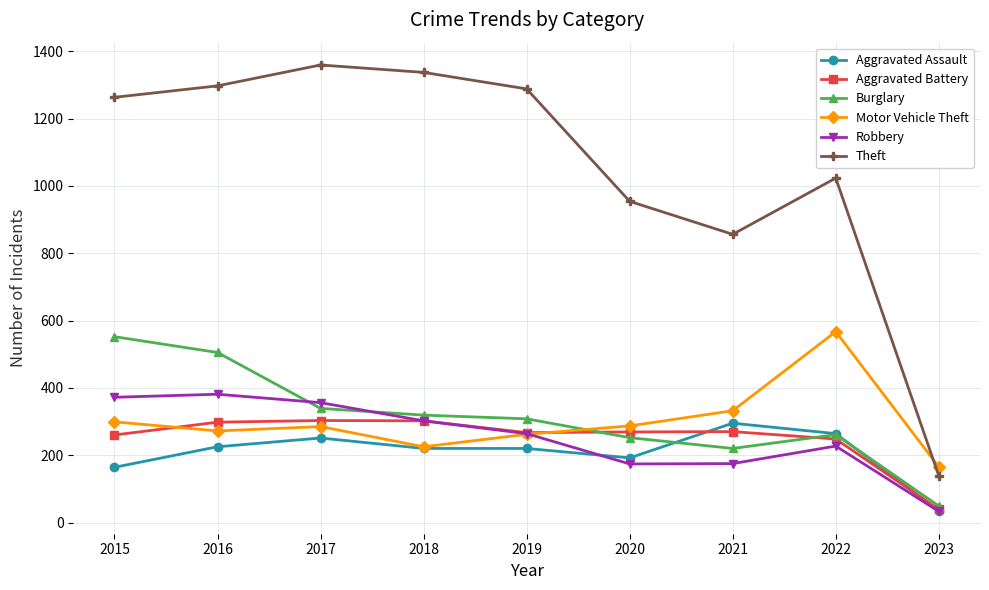

Is the value of Theft at 2016 greater than the value of Motor Vehicle Theft at 2022?

Yes